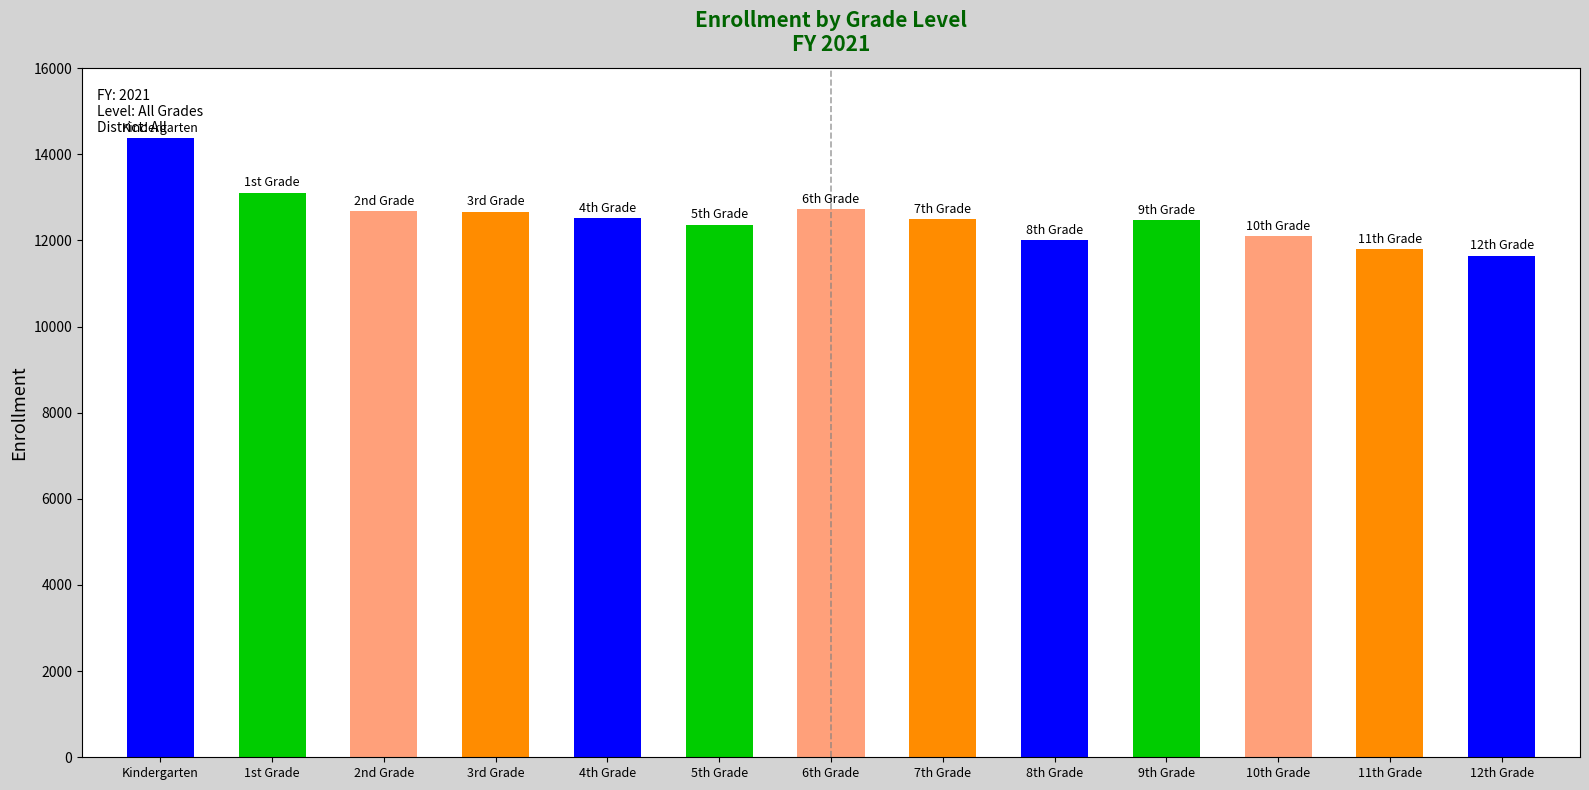

What is the change in value from 3rd Grade to 4th Grade?

-157